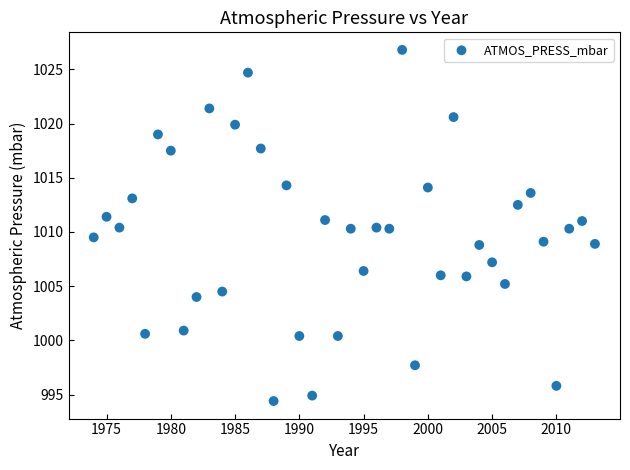

What is the range of X values (max minus min)?

39.0